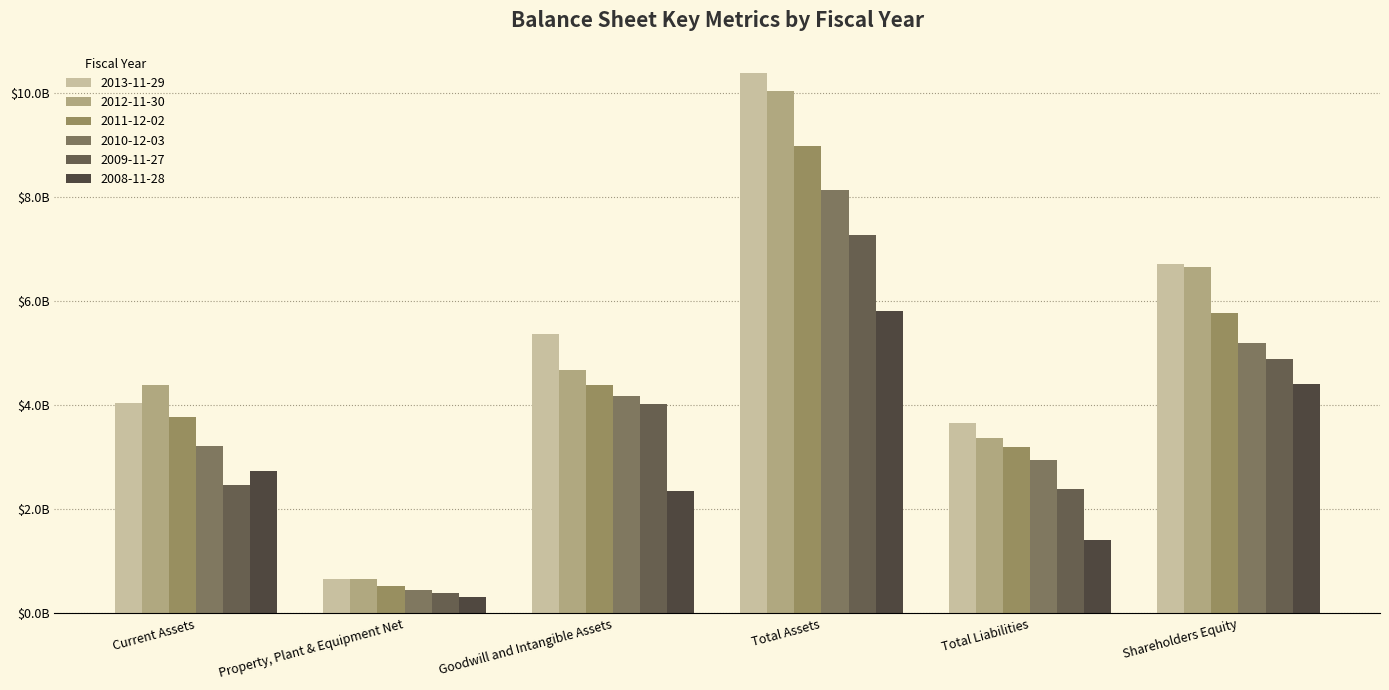

What is the total value across all series at Shareholders Equity?

33.7